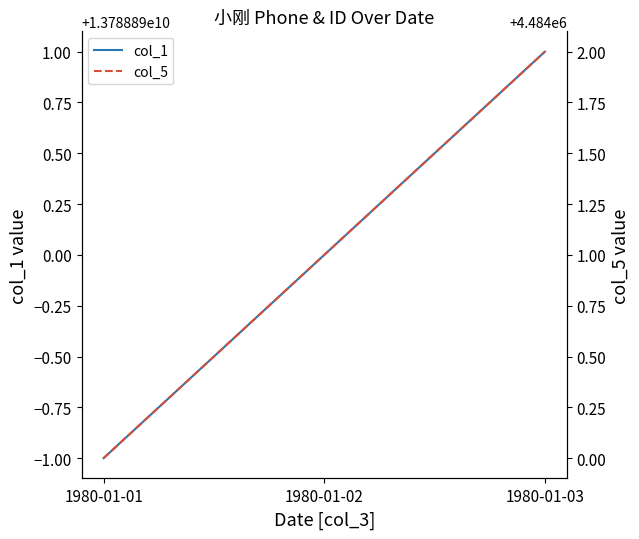

At 1980-01-03, list the series in order from smallest to largest.

col_5, col_1